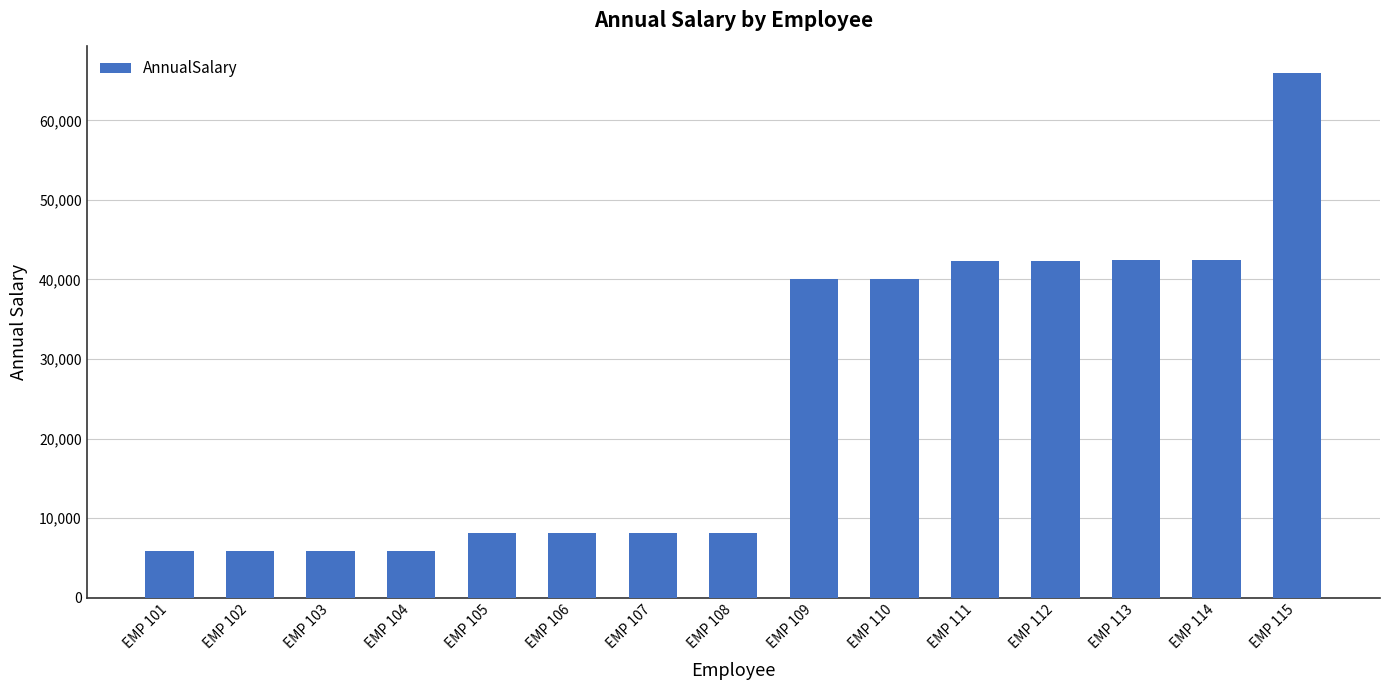

What is the minimum value shown in the chart?

5834.0